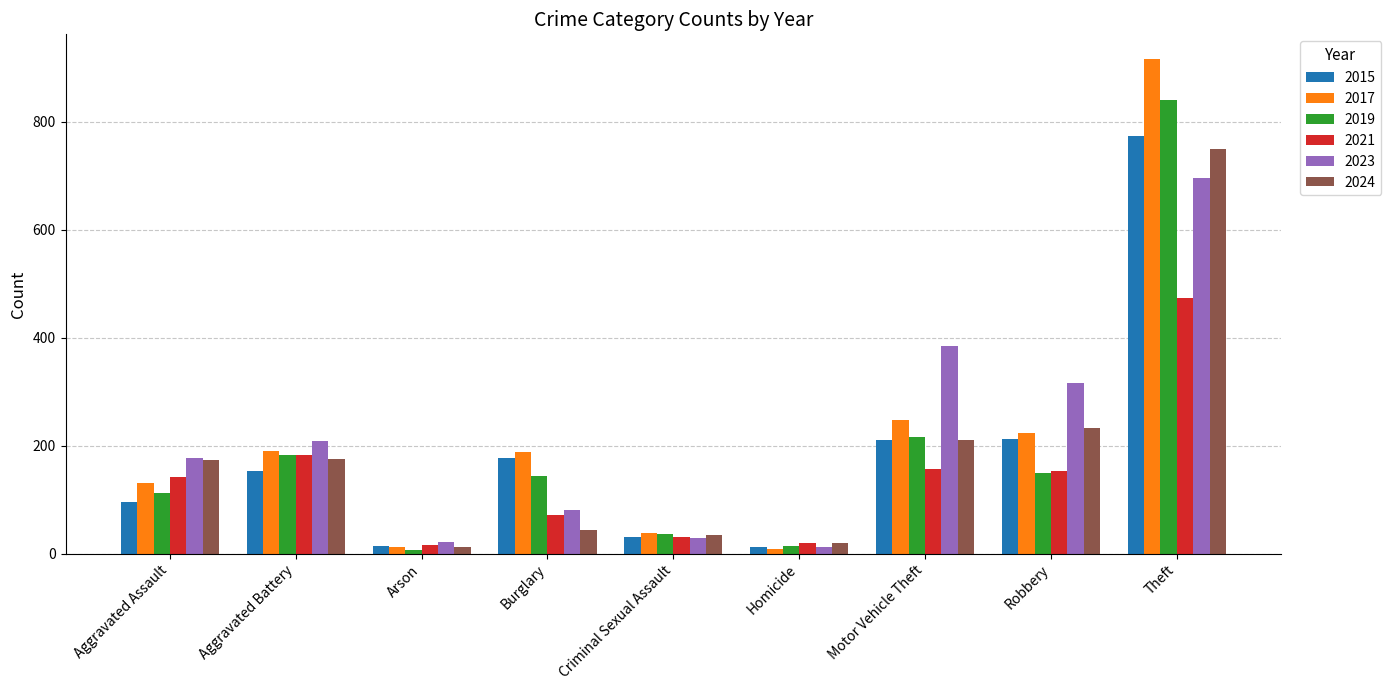

Where is 2019 nearest to the value 423?

Motor Vehicle Theft